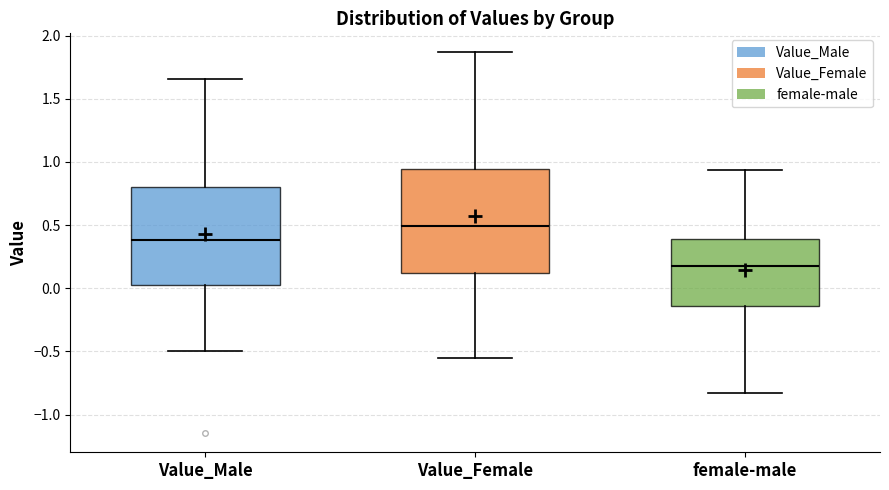

Reading left to right, transcribe this box plot: for each box, give where its median line is, the range the box spans, and where its two whiskers end, as read against the y-axis. The values are not printed on the chart, so give them approximately, as read against the axis.

Value_Male: median 0.40, box 0.00 to 0.80, whiskers -0.50 to 1.65
Value_Female: median 0.50, box 0.10 to 0.95, whiskers -0.55 to 1.85
female-male: median 0.20, box -0.15 to 0.40, whiskers -0.85 to 0.95